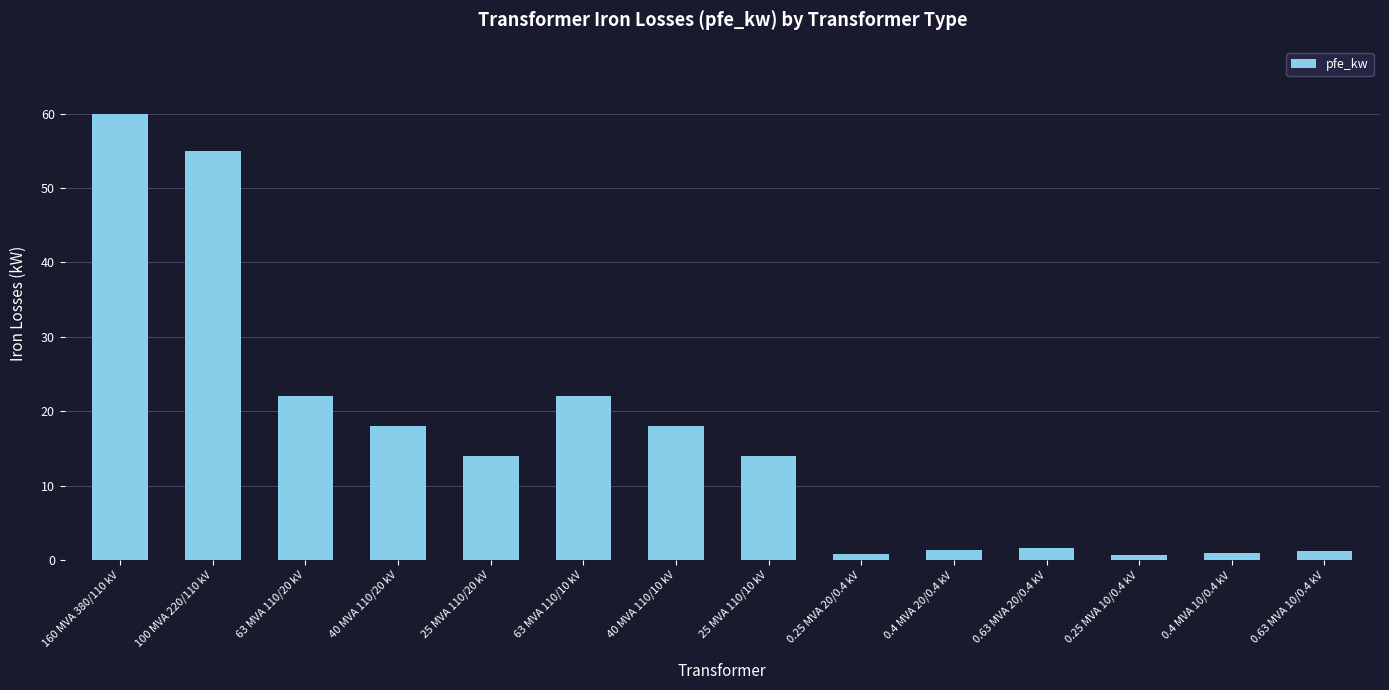

Are the bars horizontal?

No